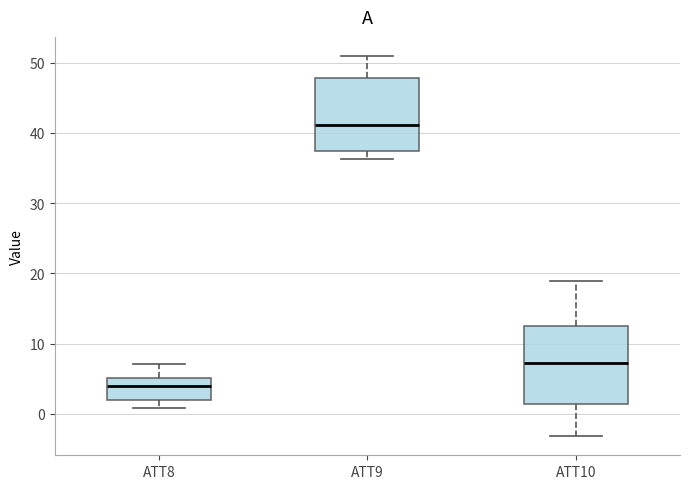

Where does the lower whisker of the box for ATT8 end on the y-axis? The values are not printed on the chart, so give them approximately, as read against the axis.

1